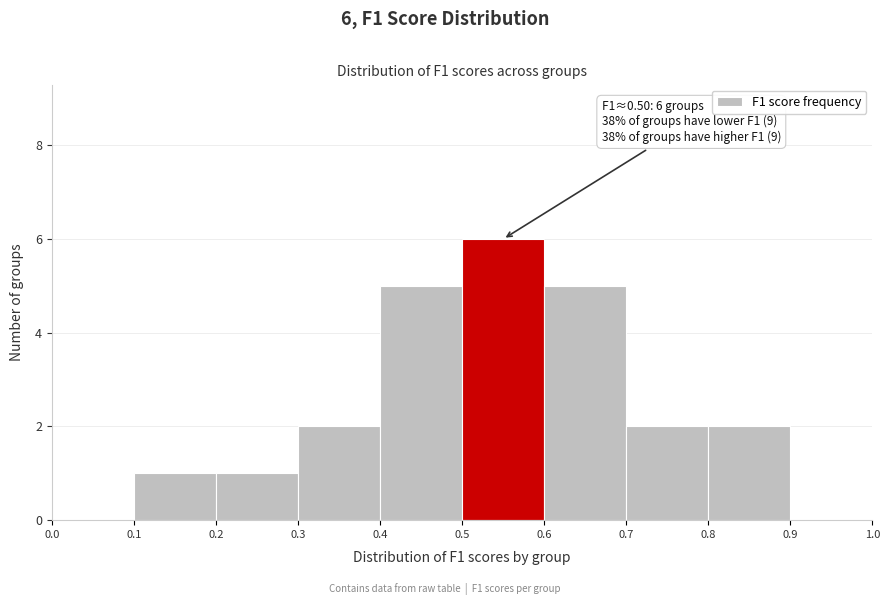

Over which range of the x-axis is the bar tallest?

0.5 to 0.6